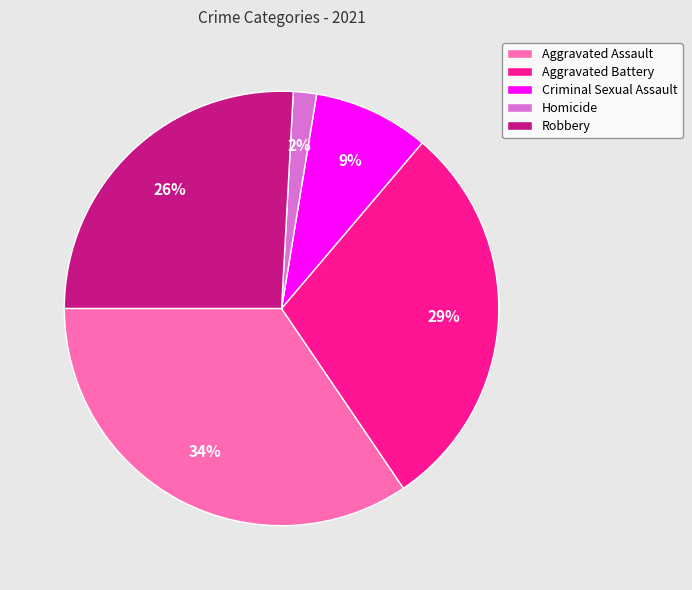

Is the sum of Robbery and Criminal Sexual Assault greater than half?

No